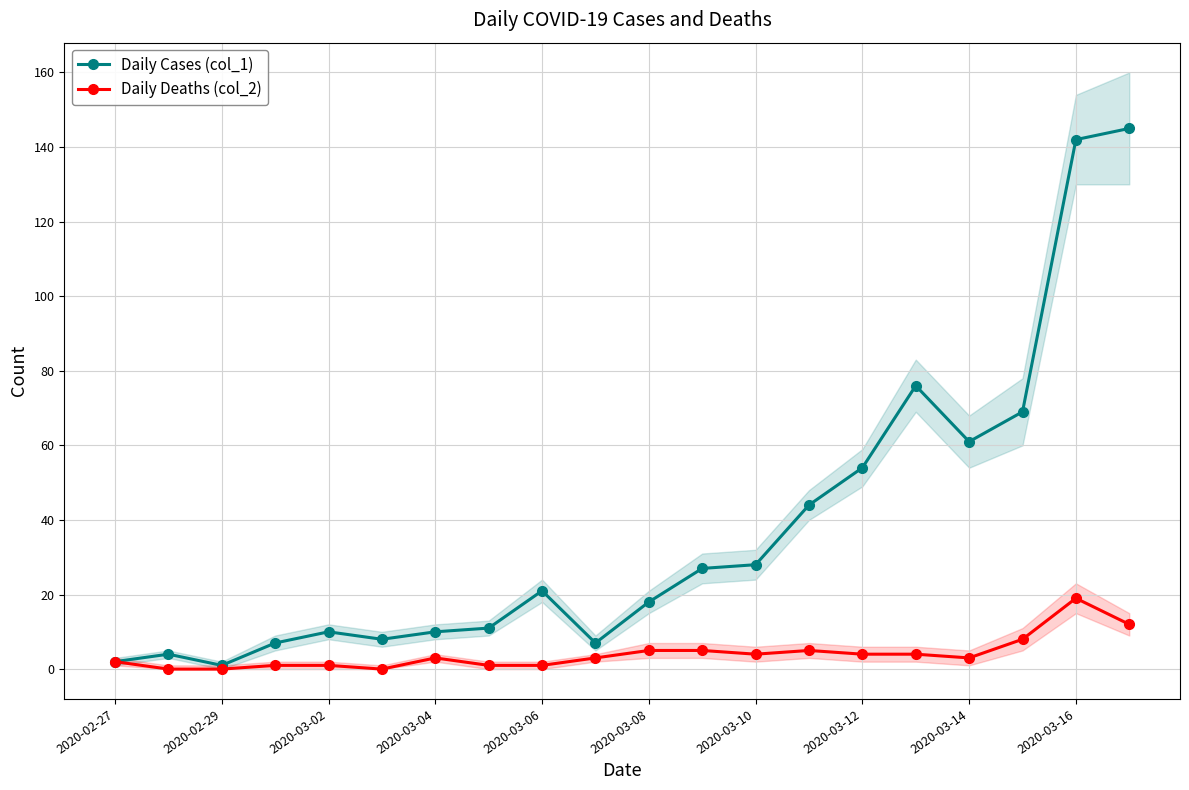

The Daily Deaths (col_2) series shows 7 at 19. True or false?

False